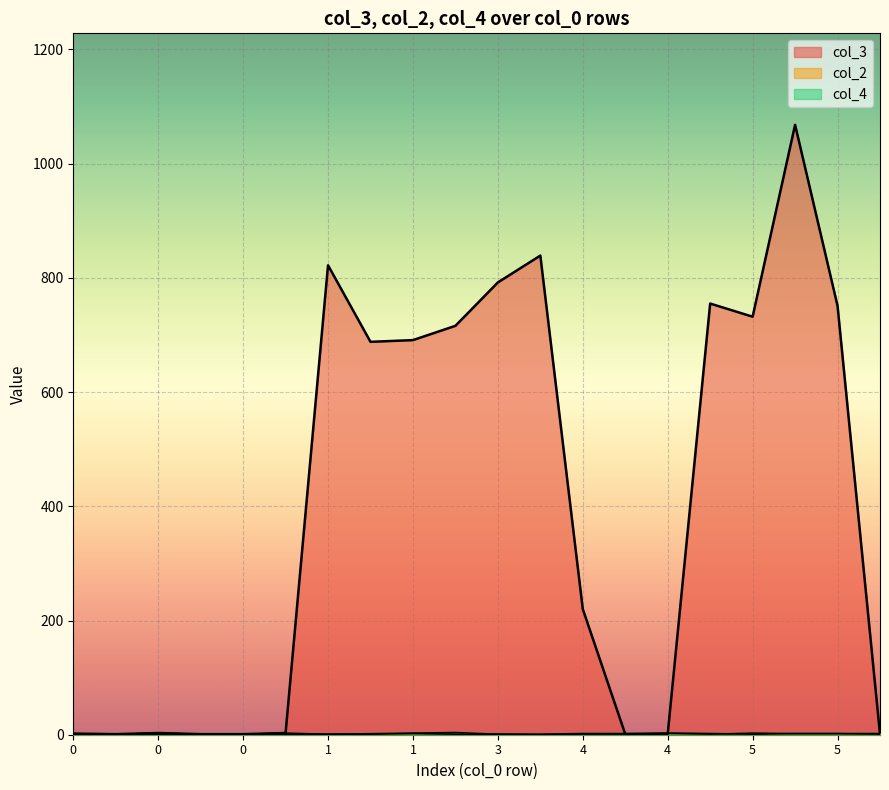

What is the value of the col_4 point at the 10th from the left?

4